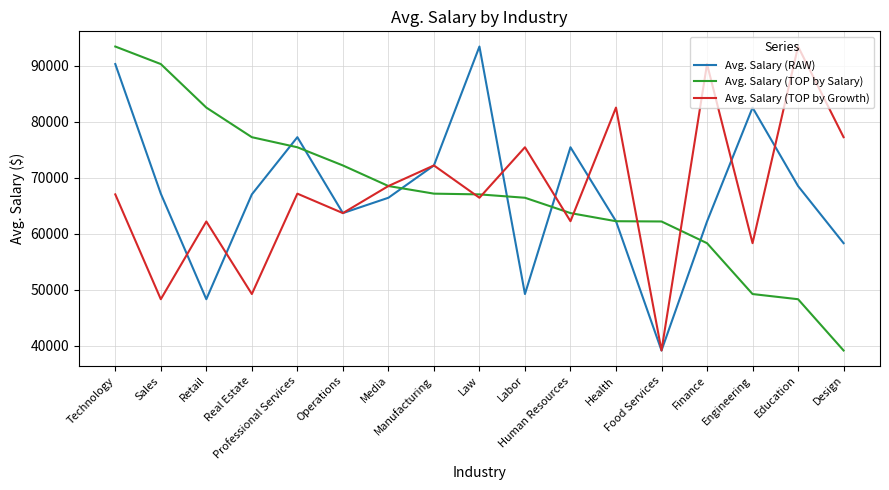

What is the greatest value displayed?

93395